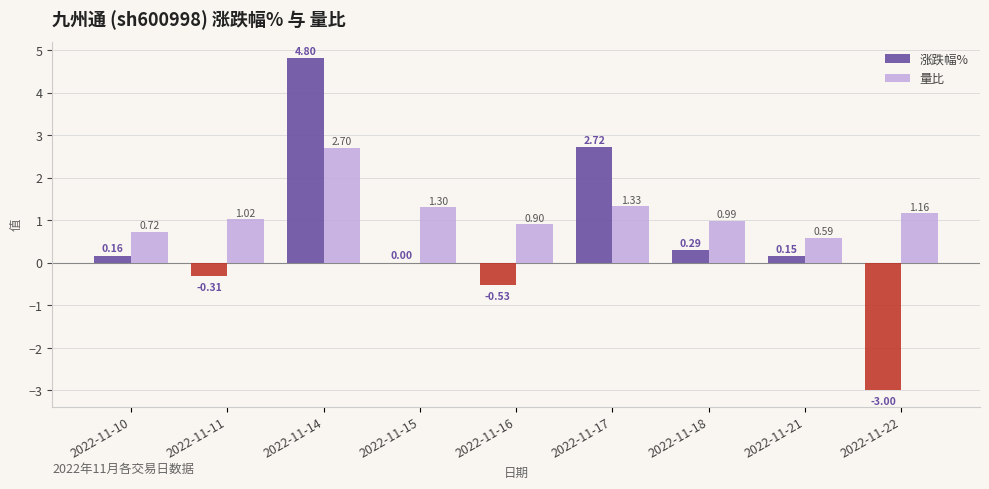

Count the number of data series in this chart.

2